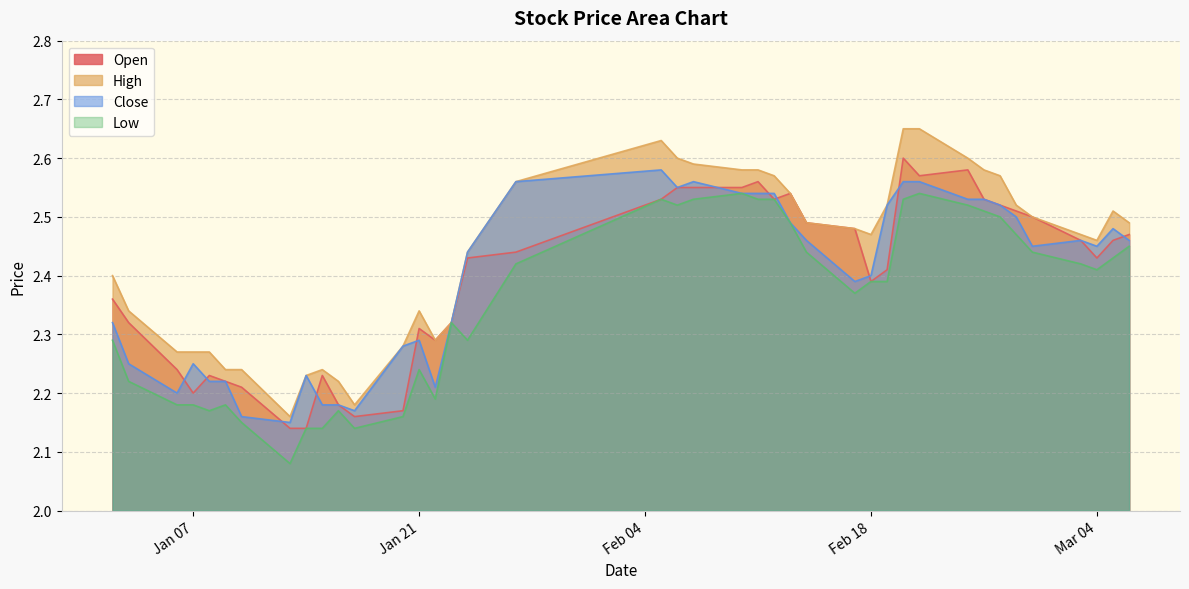

What is the label of the 18th point from the right?

2025-02-11